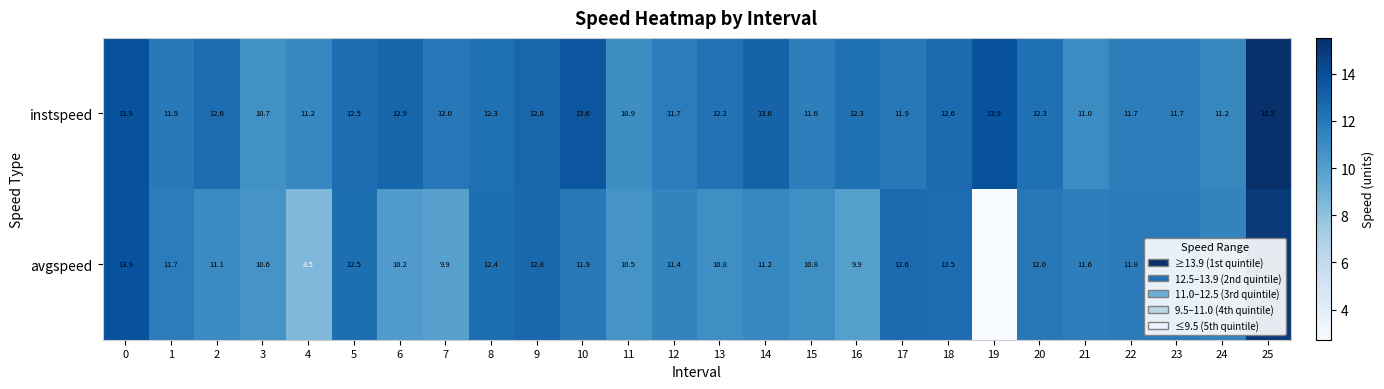

What is the average value of the instspeed series?

12.3